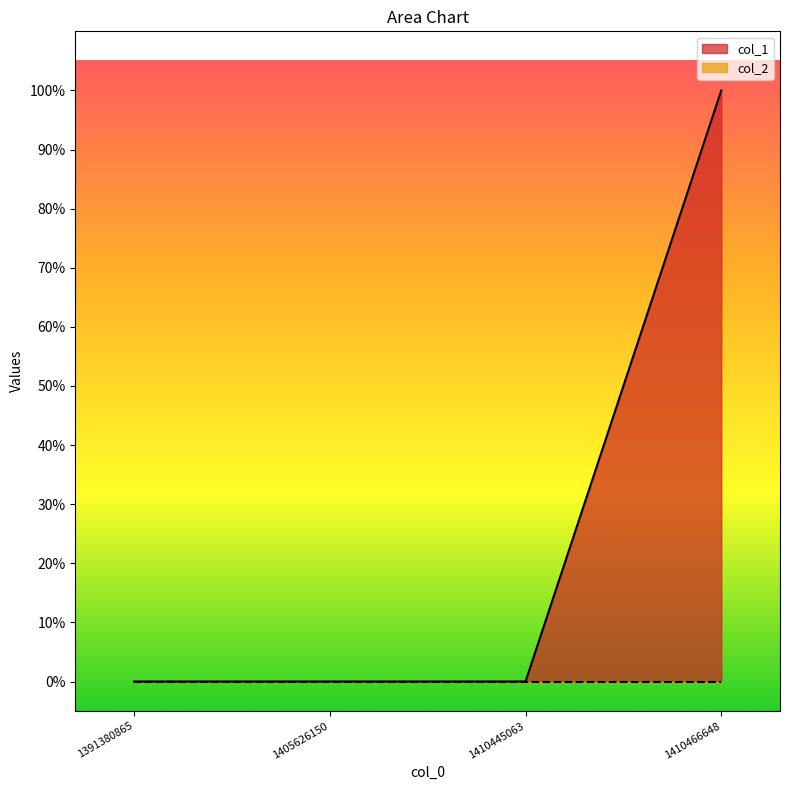

True or false: there are more than 1 points higher than both neighbors.

False